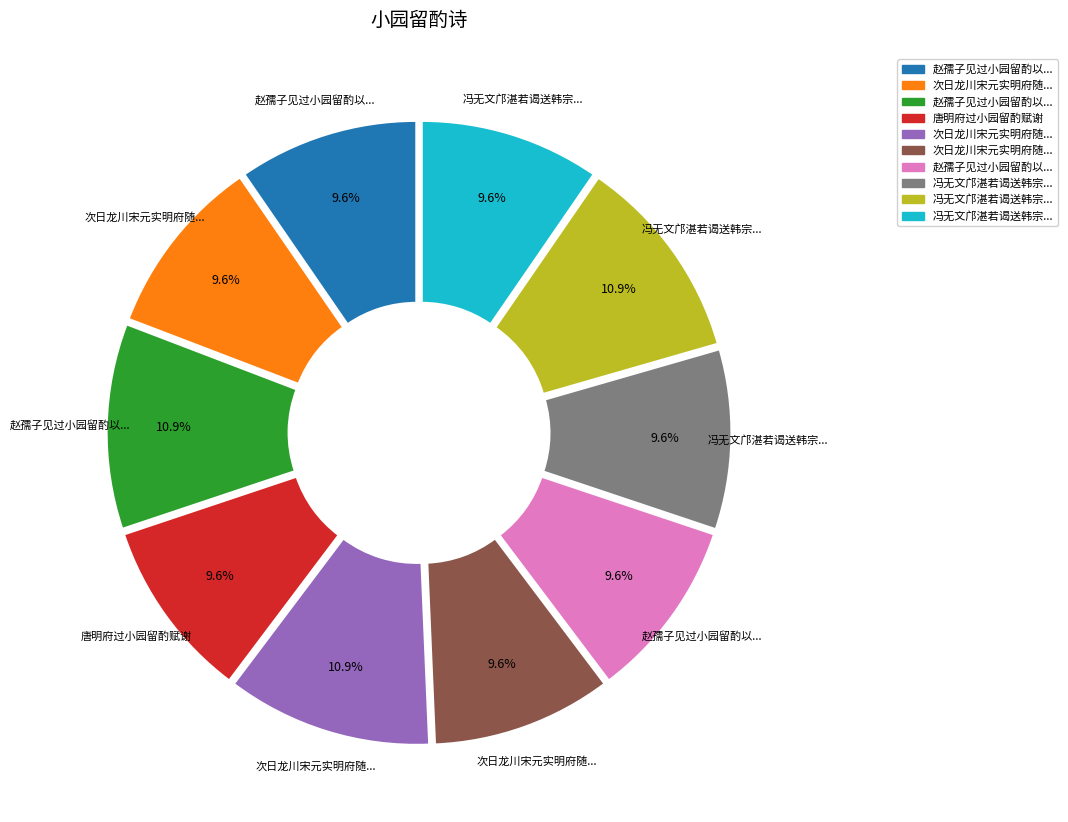

Is there a majority slice in this chart?

No